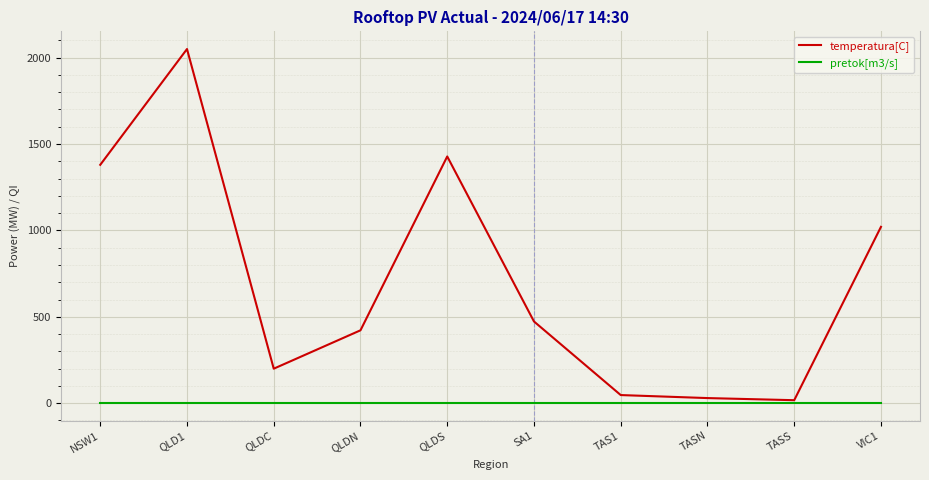

At which category is the sum across all series the highest?

QLD1